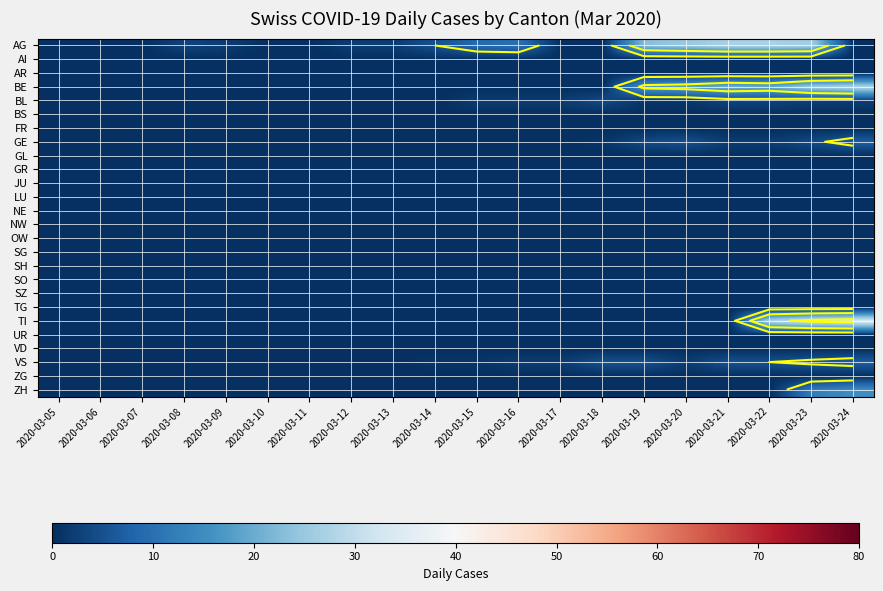

What is the total value across all series at 2020-03-20?

51